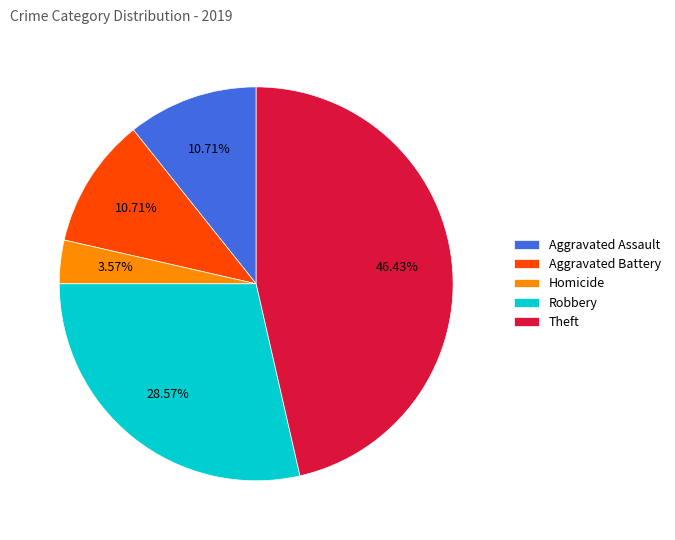

How many segments does this pie chart have?

5